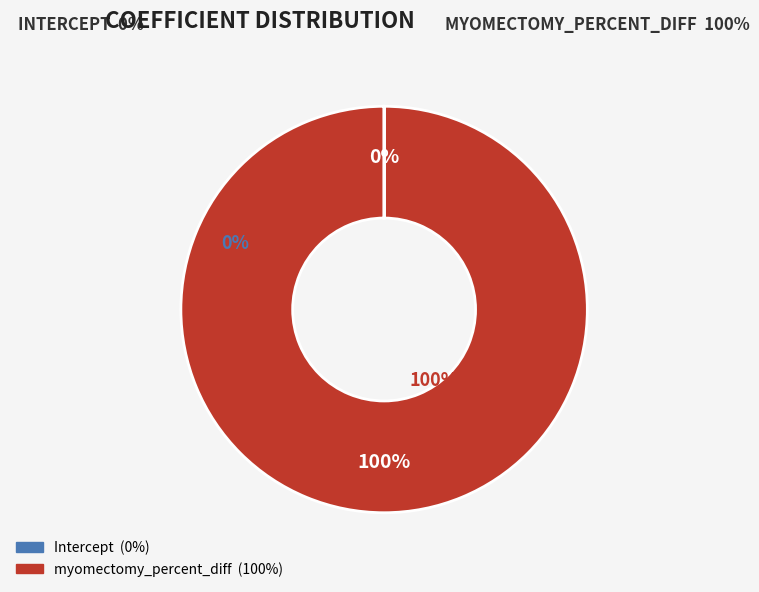

To the nearest percent, what portion does myomectomy_percent_diff represent?

100%